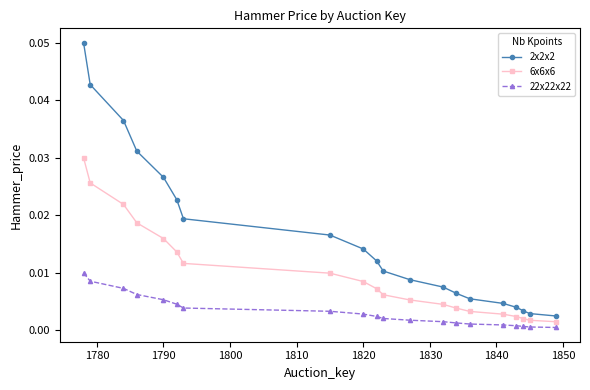

How many categories are shown in the chart?

20